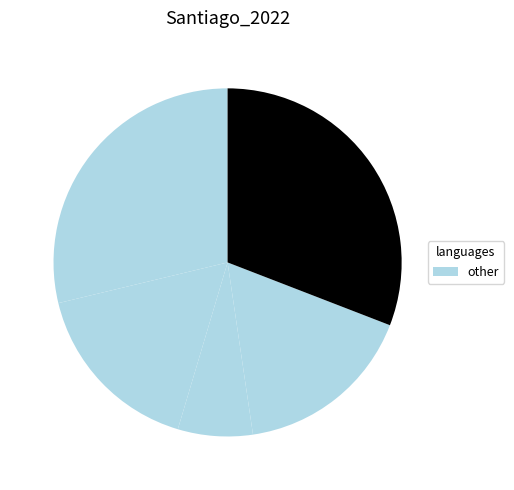

How many slices are in this pie chart?

5